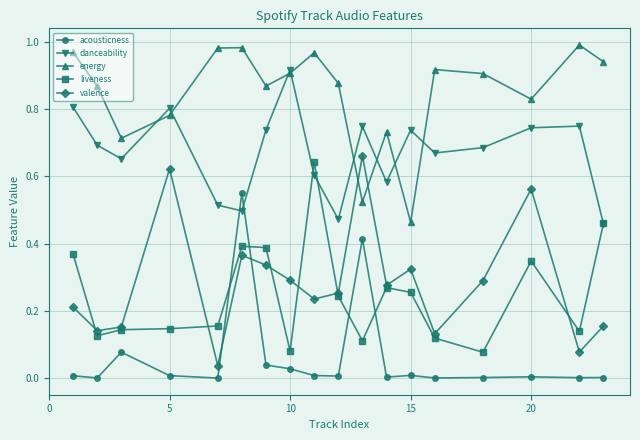

Which series has the largest range (max minus min)?

valence